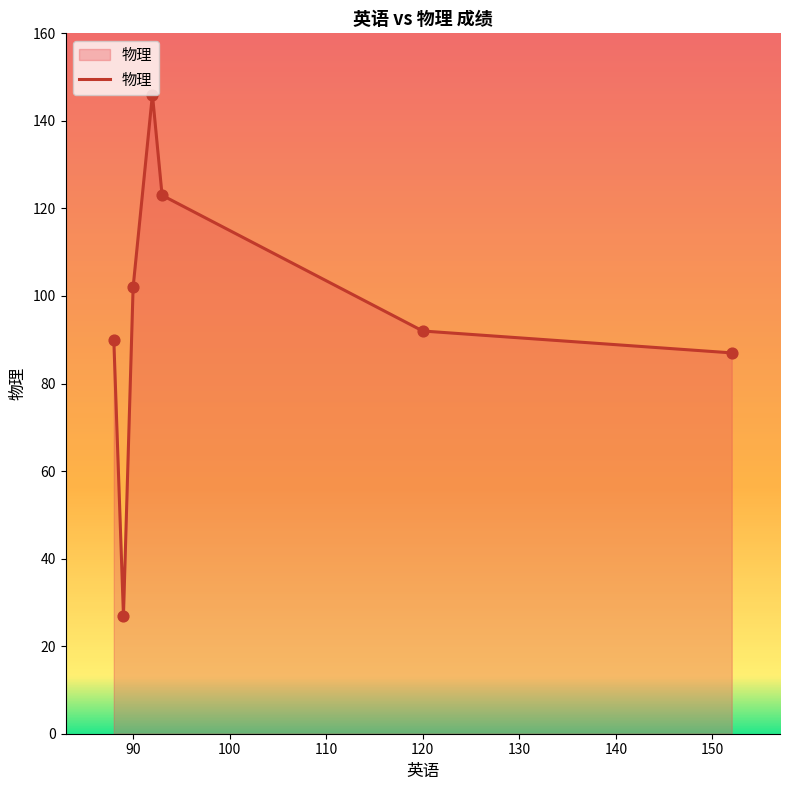

What is the maximum value shown in the chart?

146